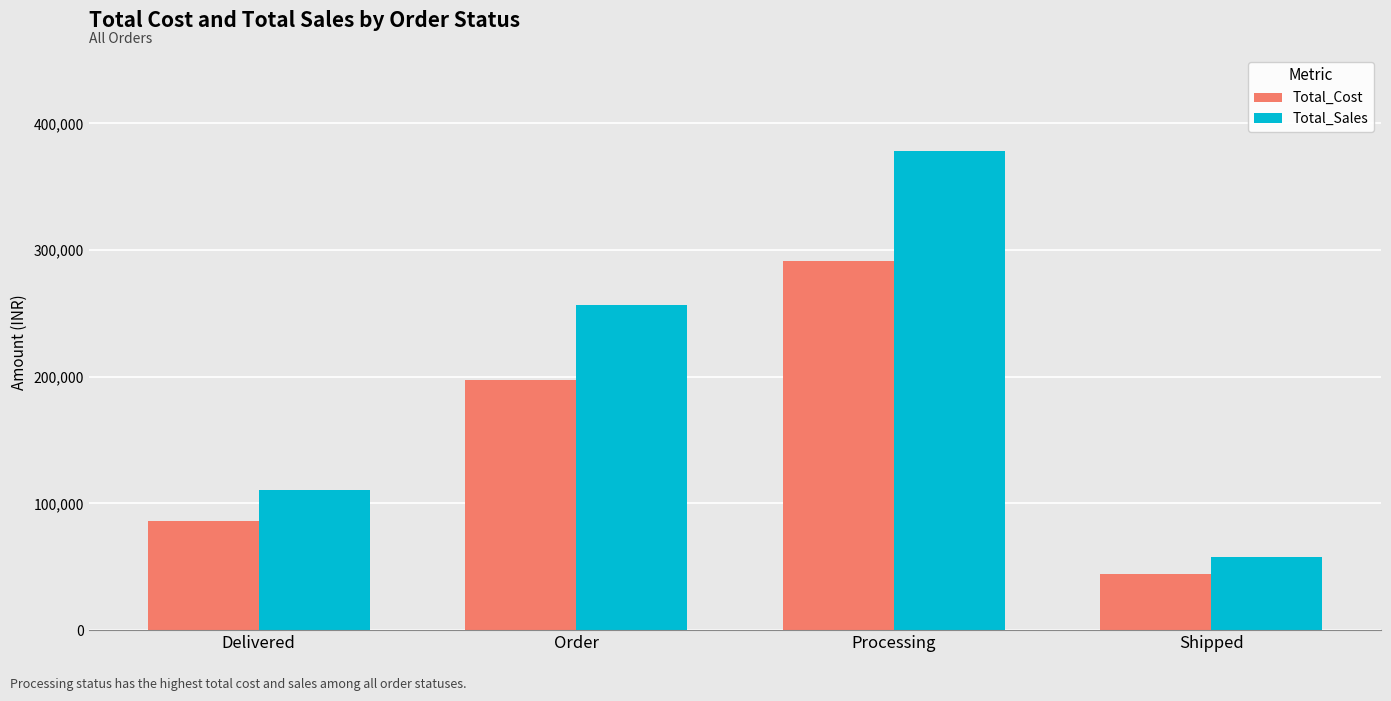

What value does the Total_Sales series have at Order?

256945